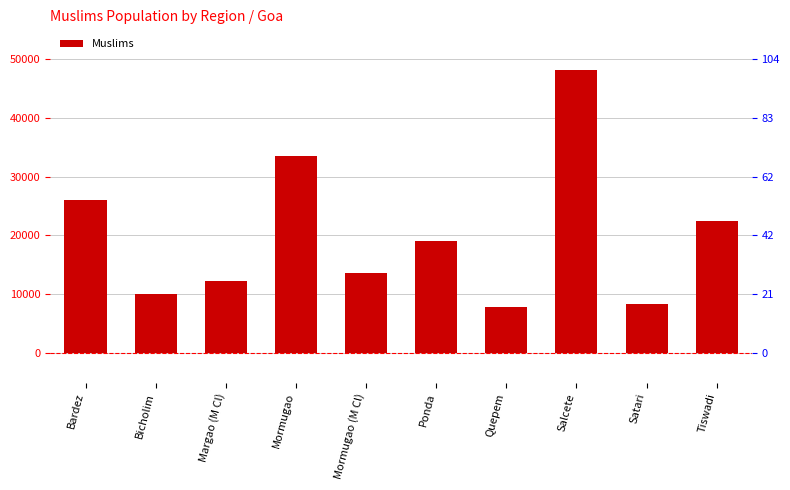

Does the chart contain any negative values?

No